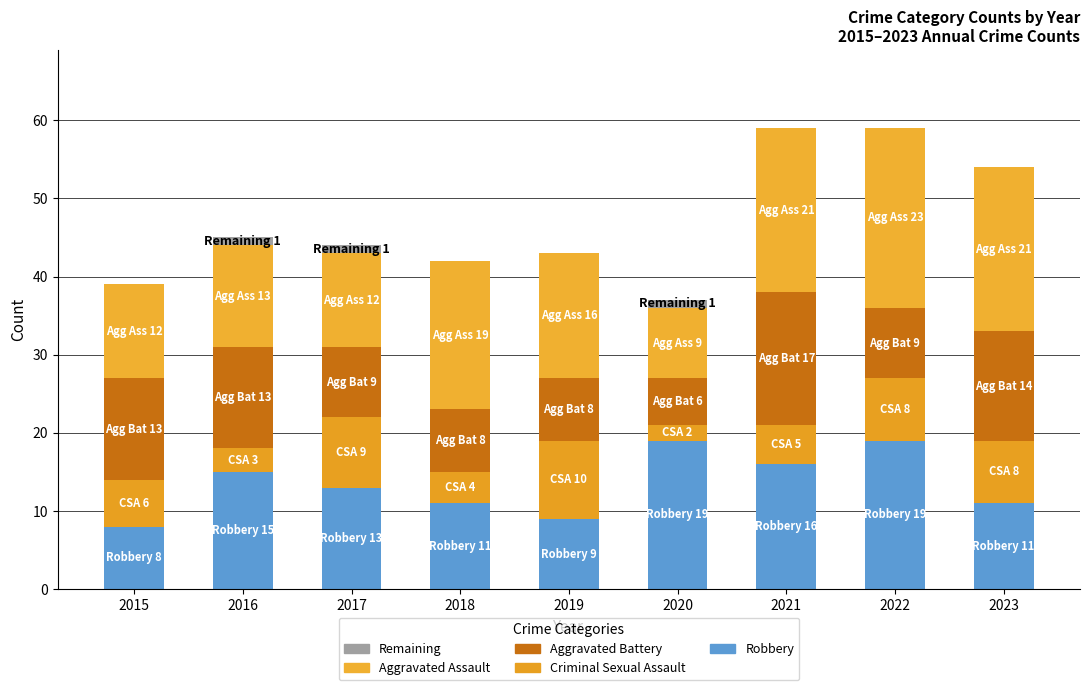

Does the chart contain stacked bars?

Yes